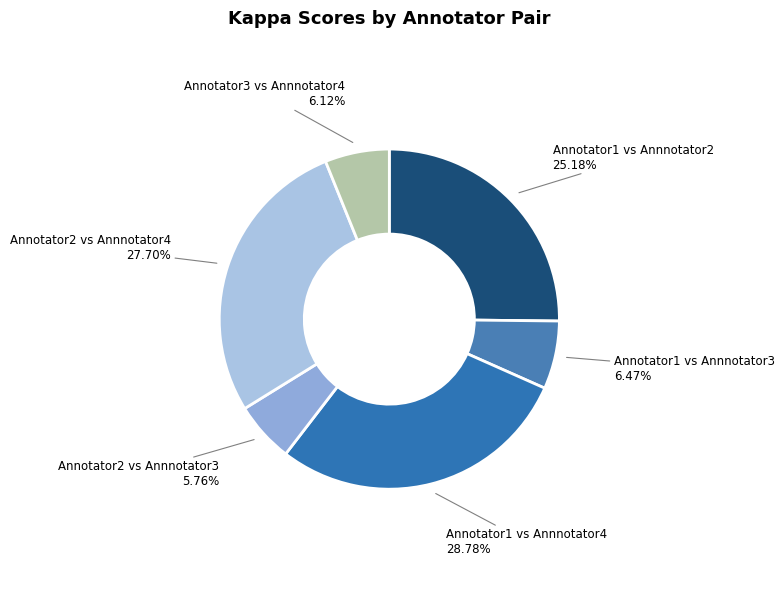

Which has a higher value, Annotator3 vs Annnotator4 or Annotator1 vs Annnotator2?

Annotator1 vs Annnotator2